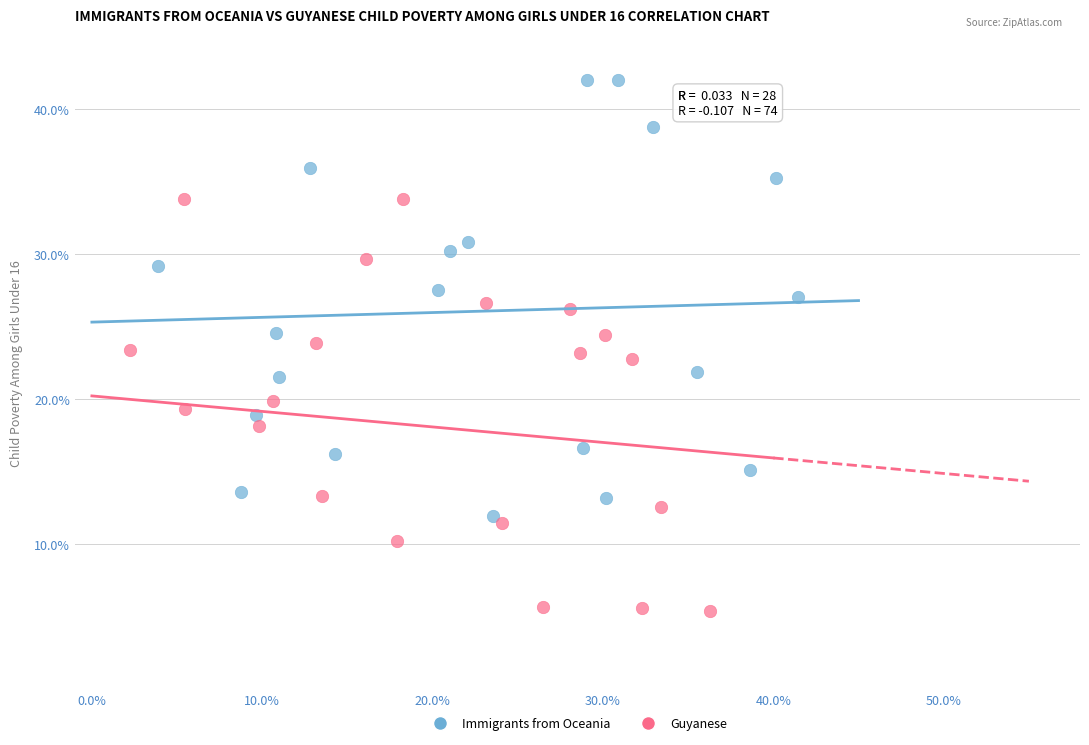

Which series reaches the maximum Y coordinate?

Immigrants from Oceania